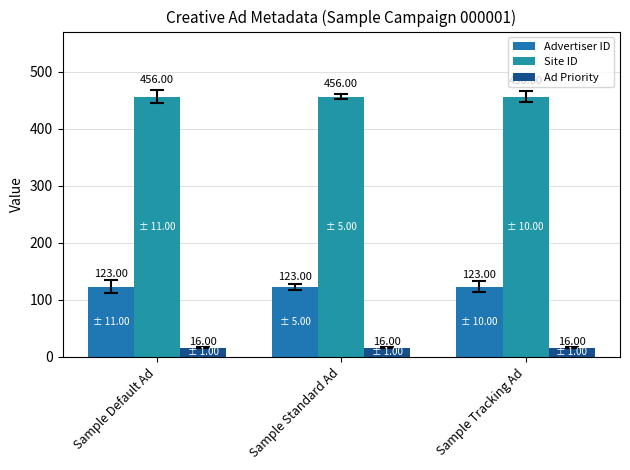

What is the minimum value shown in the chart?

16